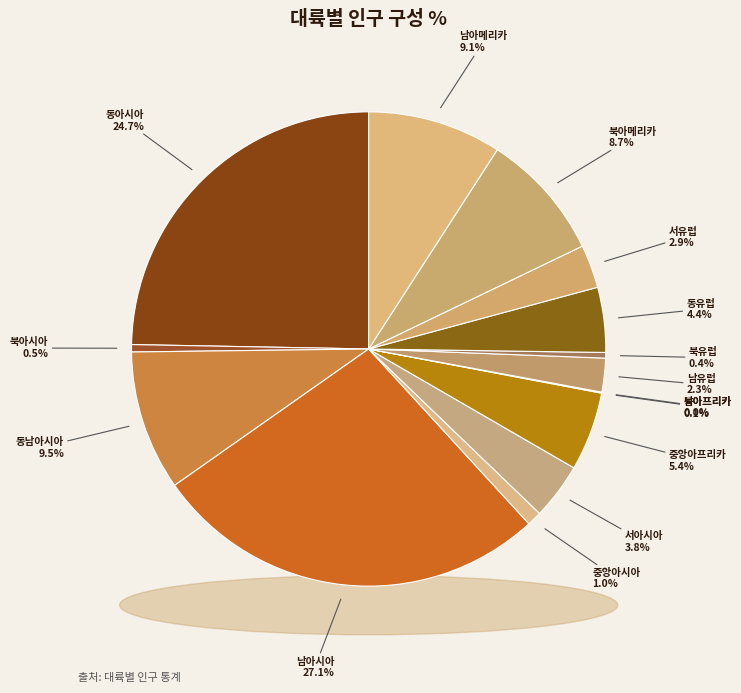

How many slices are in this pie chart?

15